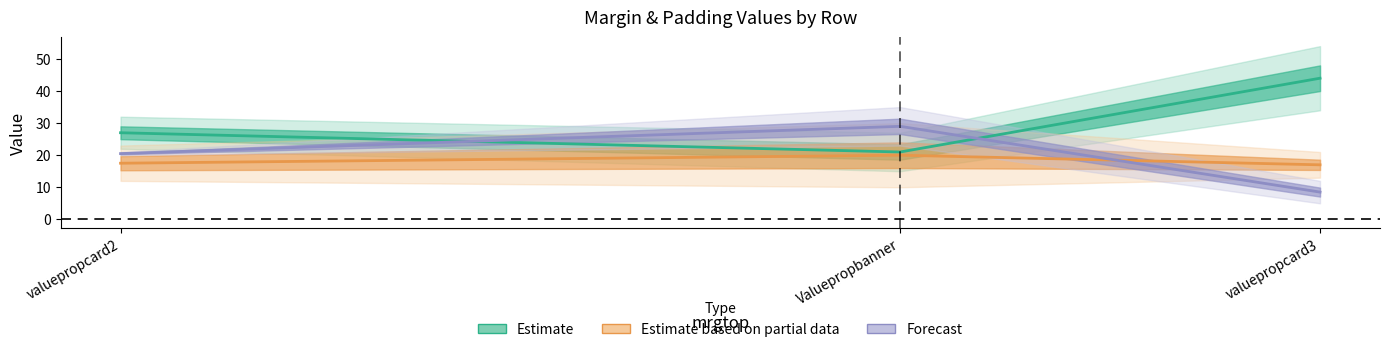

True or false: Estimate based on partial data has a value of 24.6 at valuepropcard3.

False